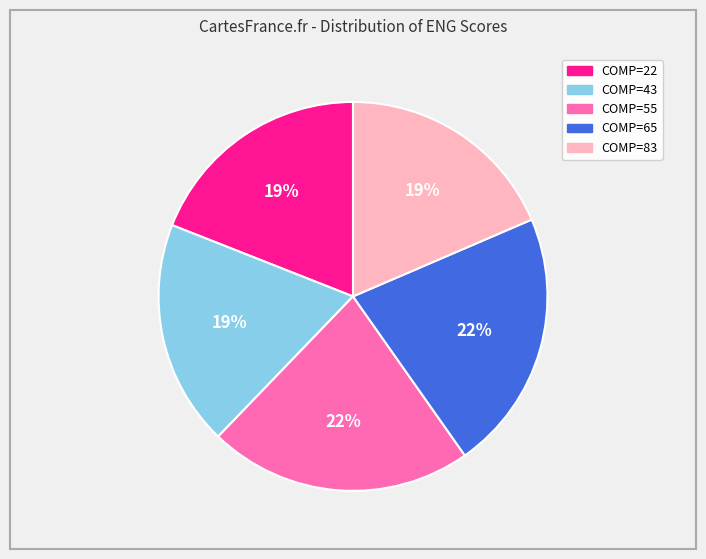

Is there any slice that represents more than half of the pie?

No